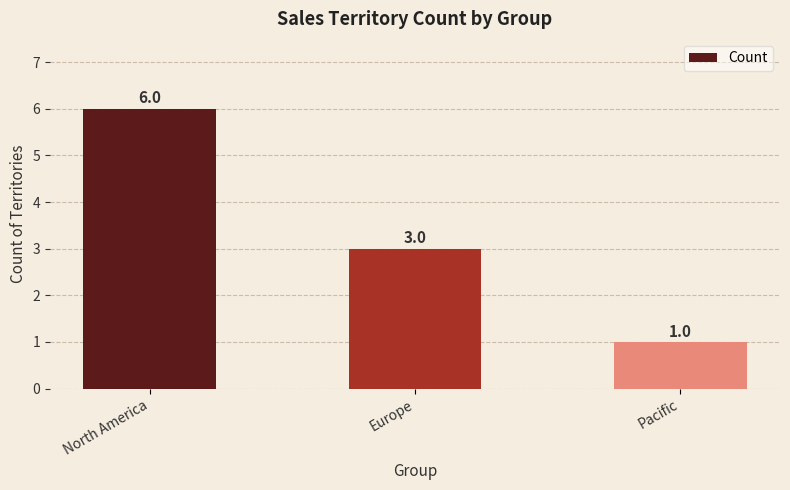

What is the difference between the maximum and minimum values?

5